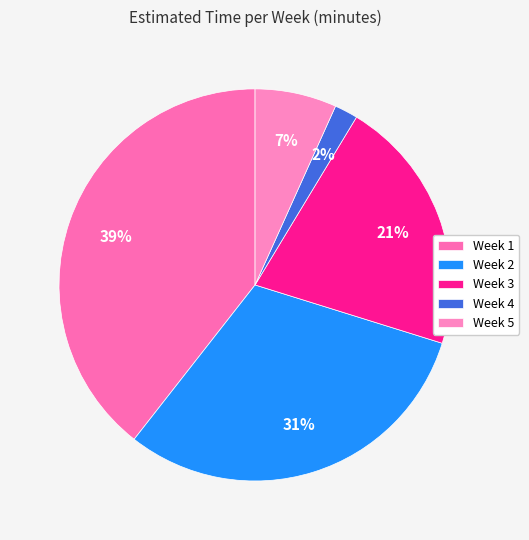

Rank the categories by value from lowest to highest.

Week 4, Week 5, Week 3, Week 2, Week 1